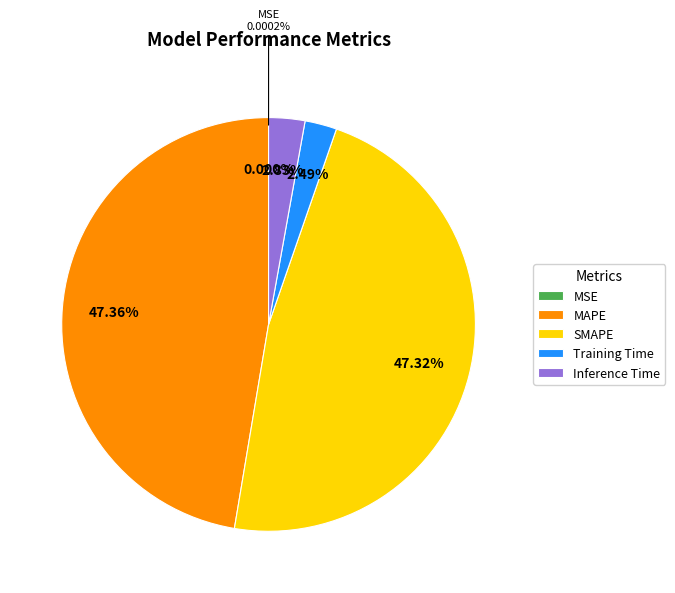

Rank the categories by value from lowest to highest.

MSE, Training Time, Inference Time, SMAPE, MAPE